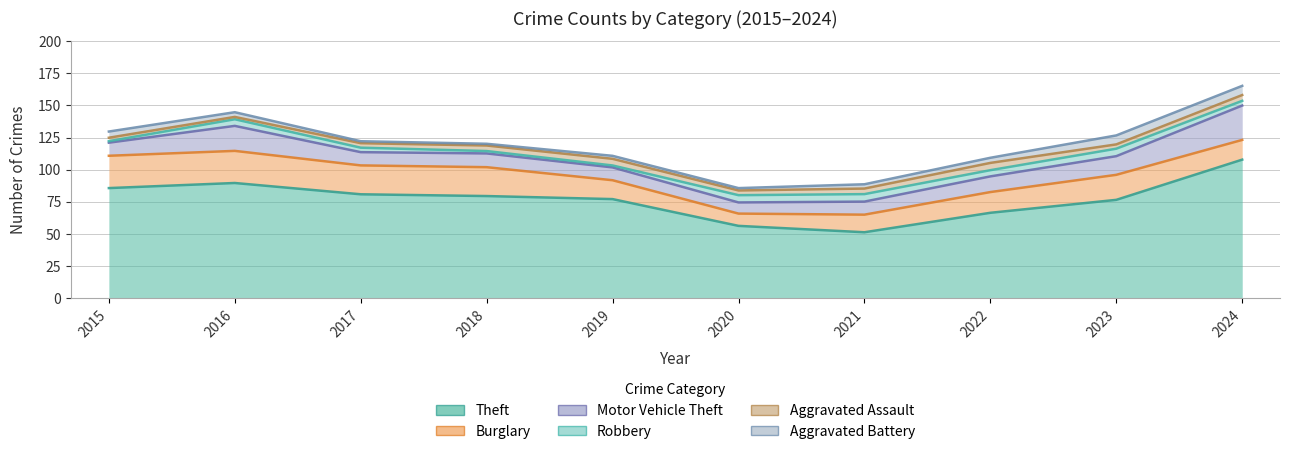

List the series in order of their peak value, highest first.

Theft, Motor Vehicle Theft, Burglary, Aggravated Battery, Robbery, Aggravated Assault